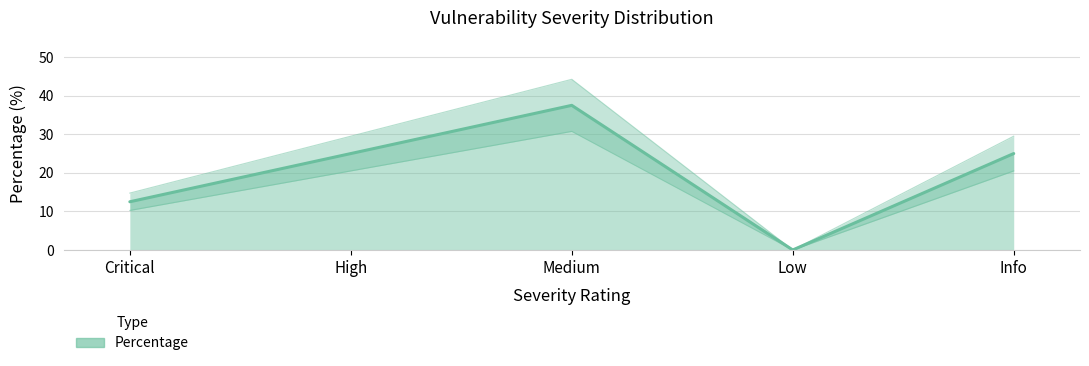

What is the change in value from Critical to Info?

+12.5